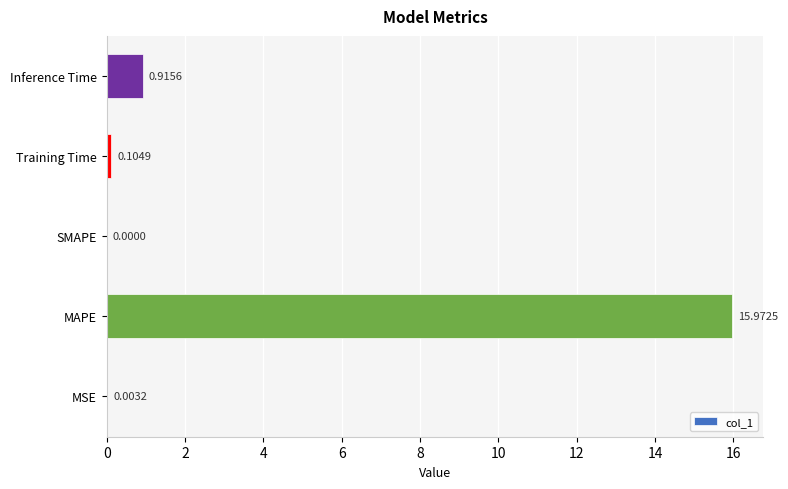

Which has a higher value, Training Time or SMAPE?

Training Time